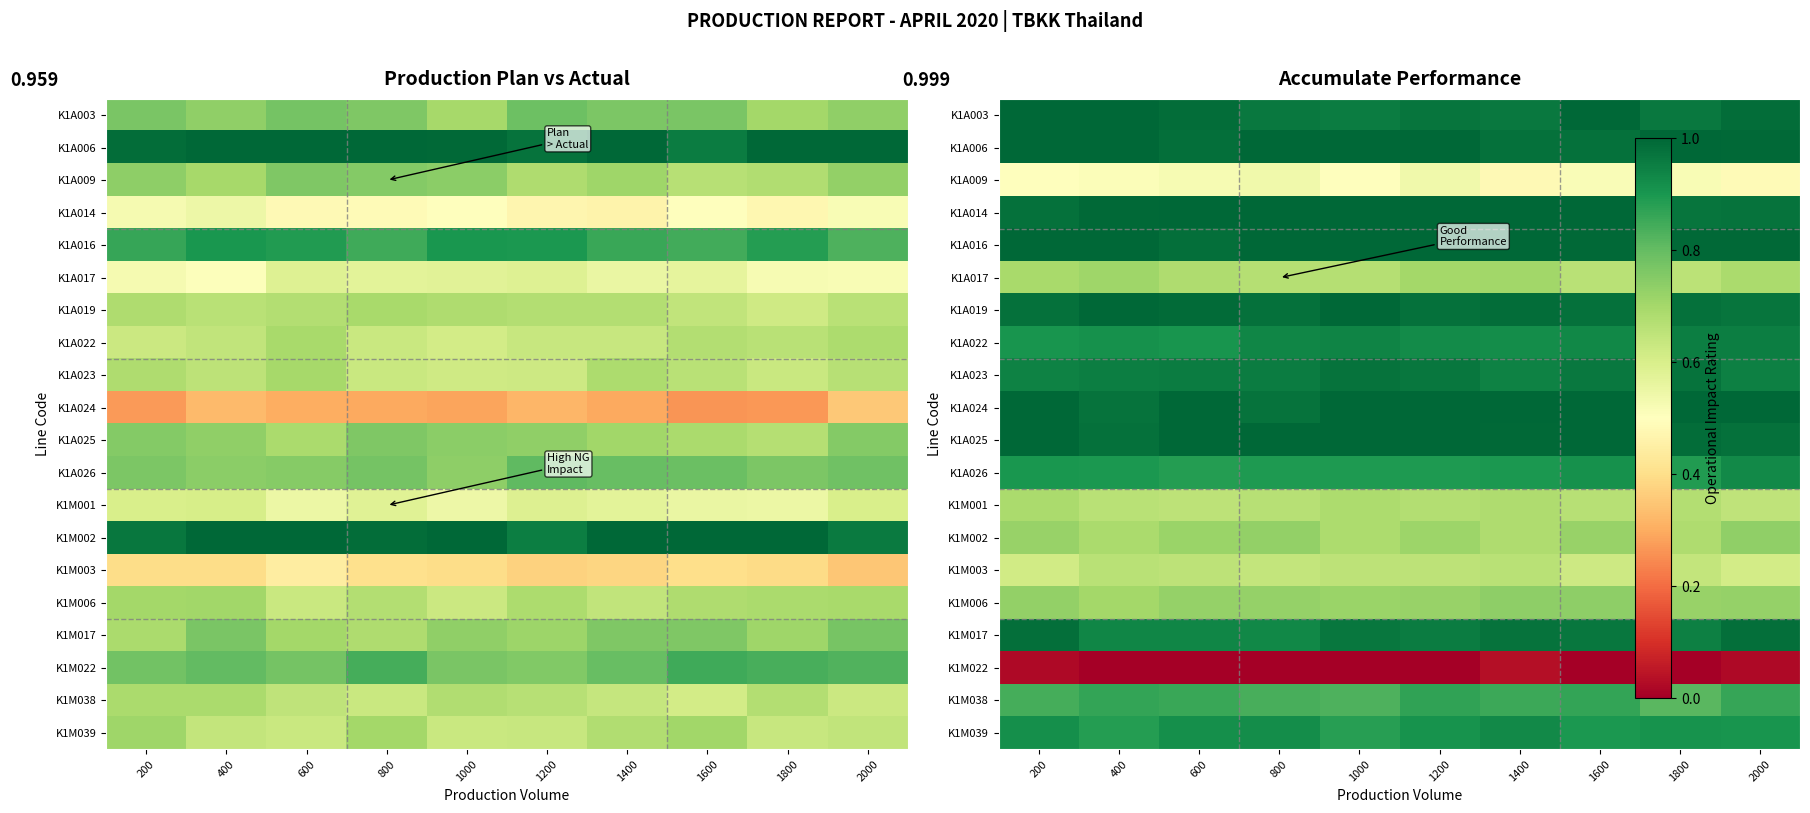

Is the value of K1A019 at 1400 greater than the value of K1A023 at 1400?

Yes